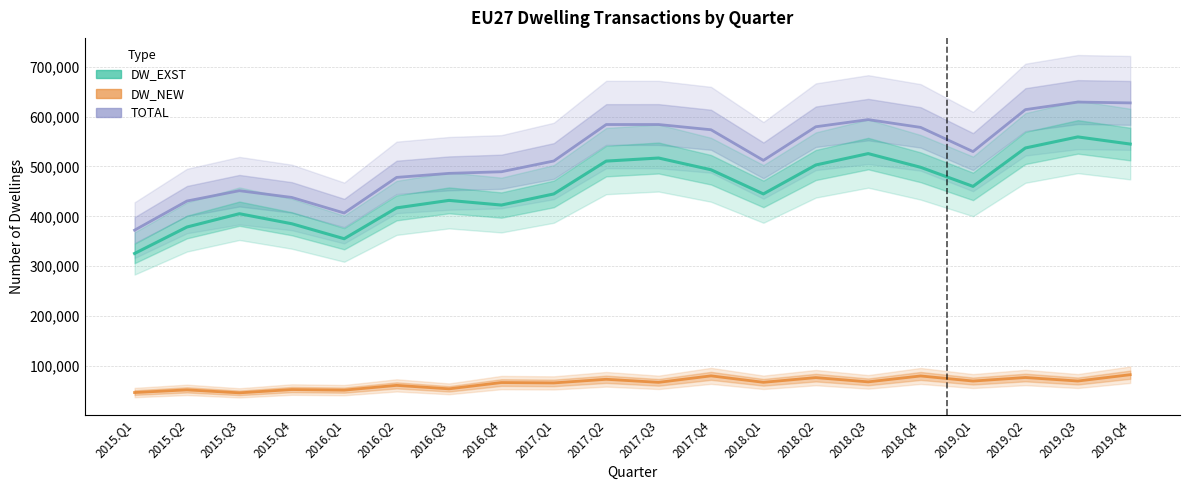

What is the average value of the DW_EXST series?

458019